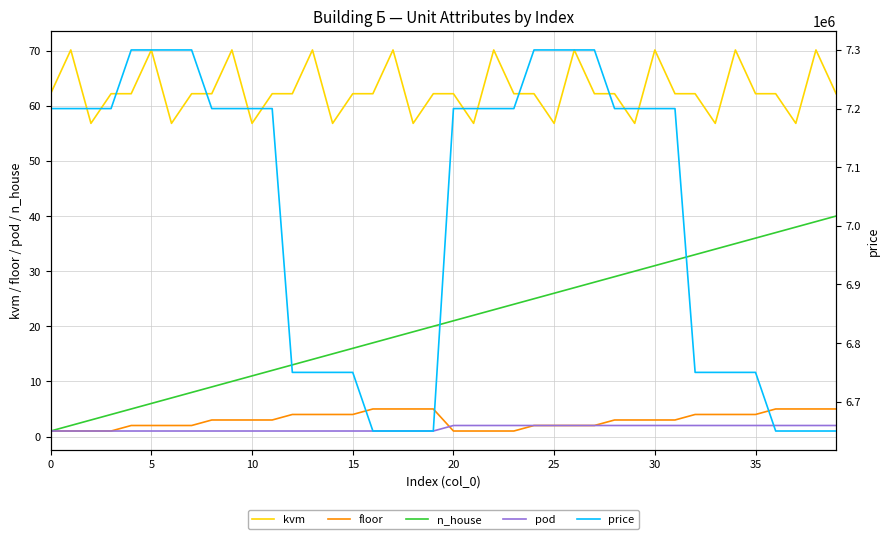

True or false: floor and price cross at least once.

False